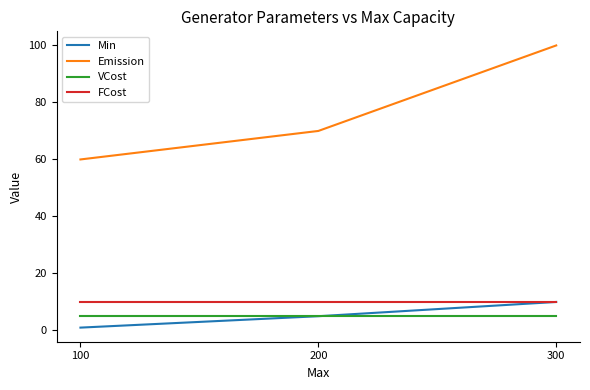

How many values in the Emission series are below 70?

1